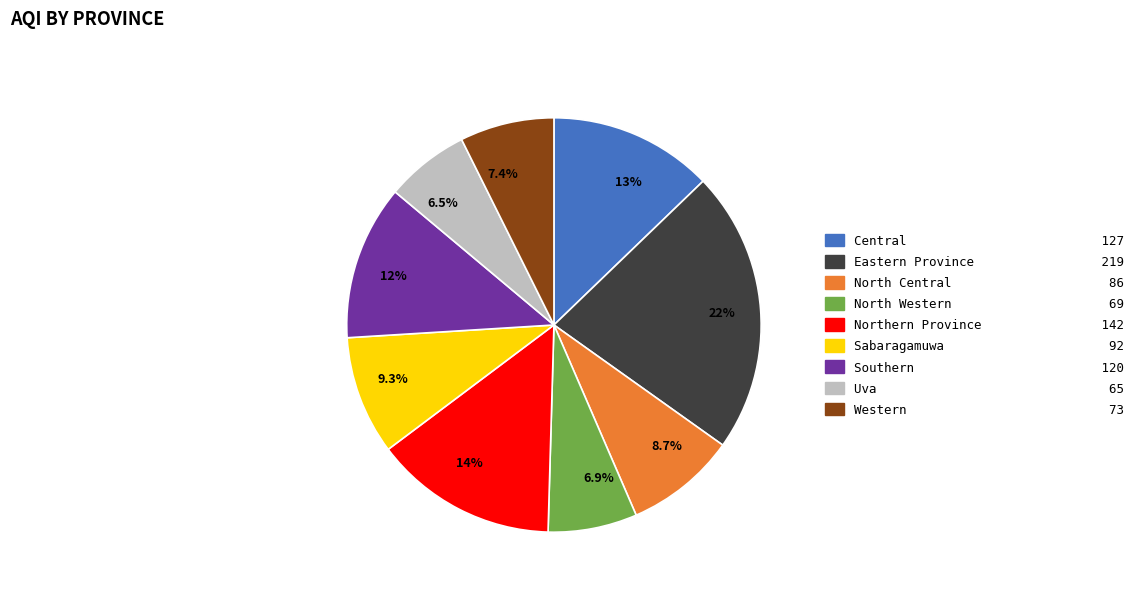

How much of the chart is everything except 8.7%?

91.3%